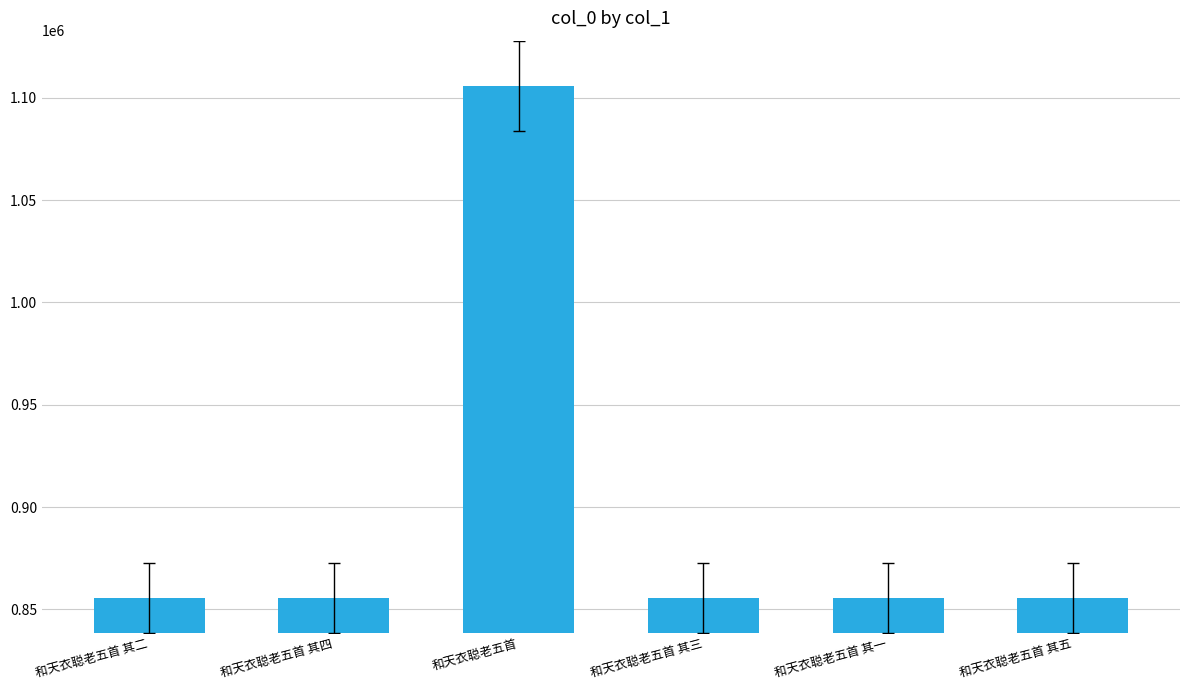

Which label corresponds to the largest value in the chart?

和天衣聪老五首